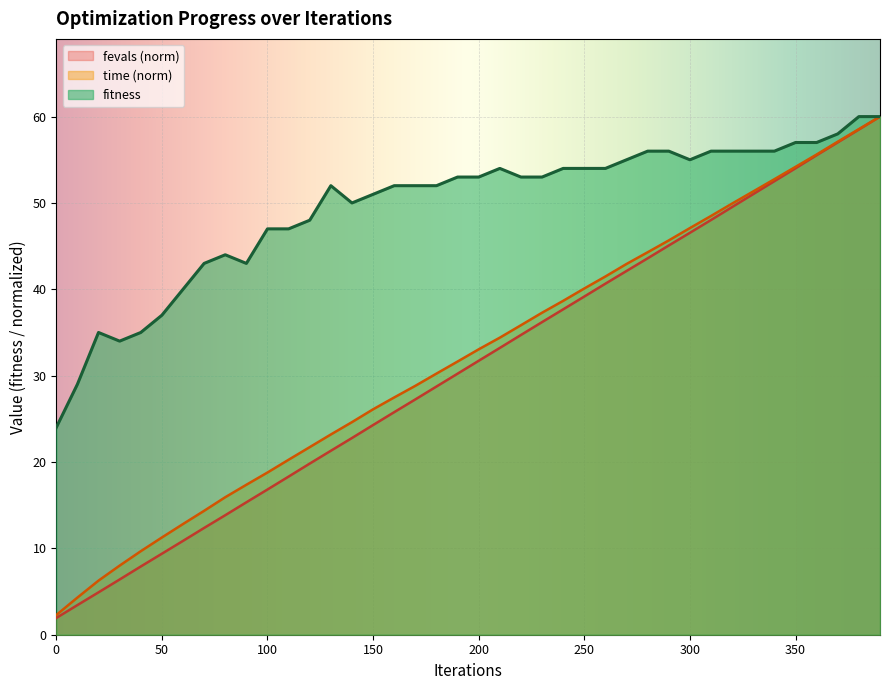

True or false: fevals_scaled has more than 0 points higher than both neighbors.

False